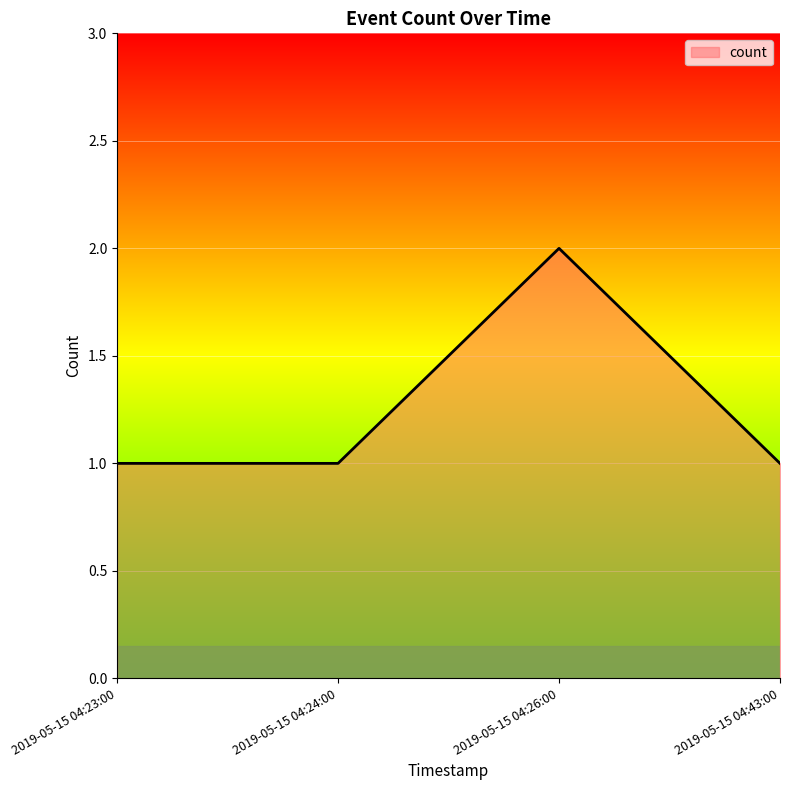

What position from the left is 2019-05-15 04:26:00?

3